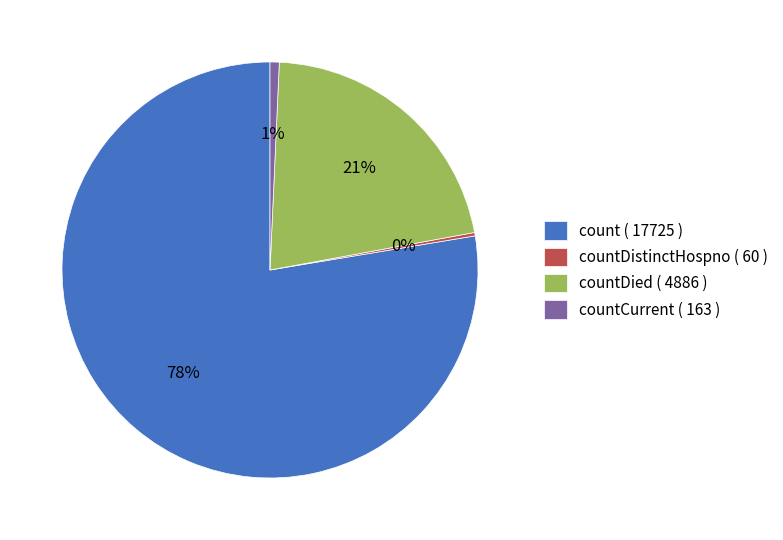

Which has a higher value, countDied ( 4886 ) or count ( 17725 )?

count ( 17725 )